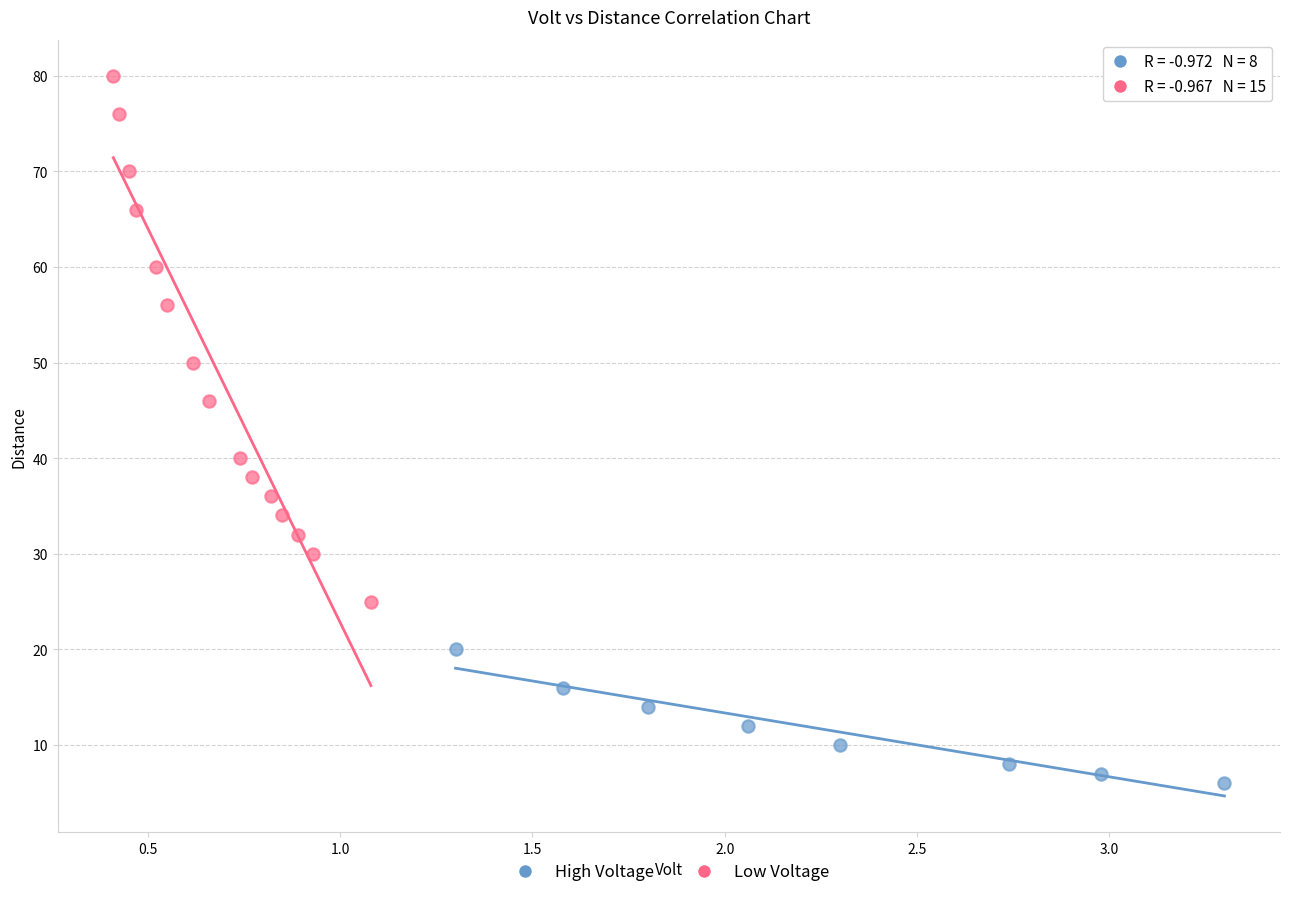

Which series contains the lowest Y value?

High Voltage